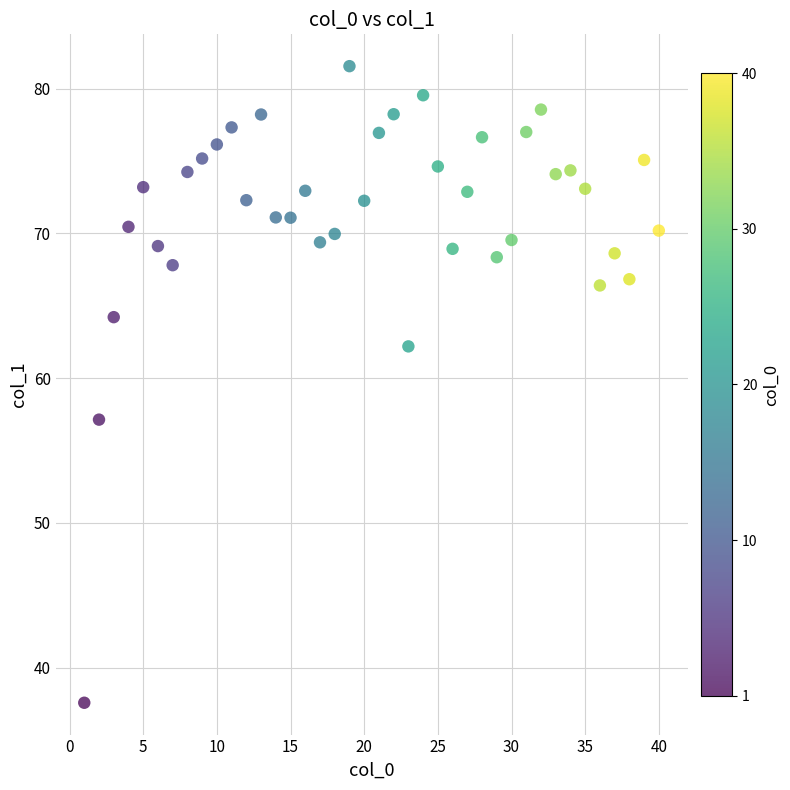

What Y value in the scatter plot is closest to 59?

57.1